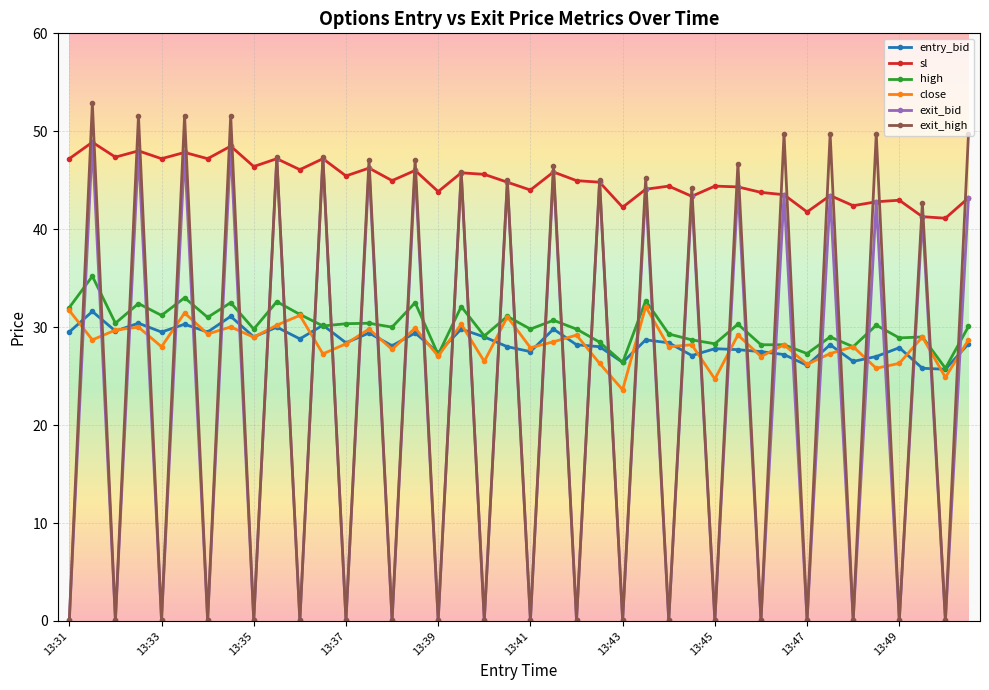

At how many categories does at least one series exceed 1?

40